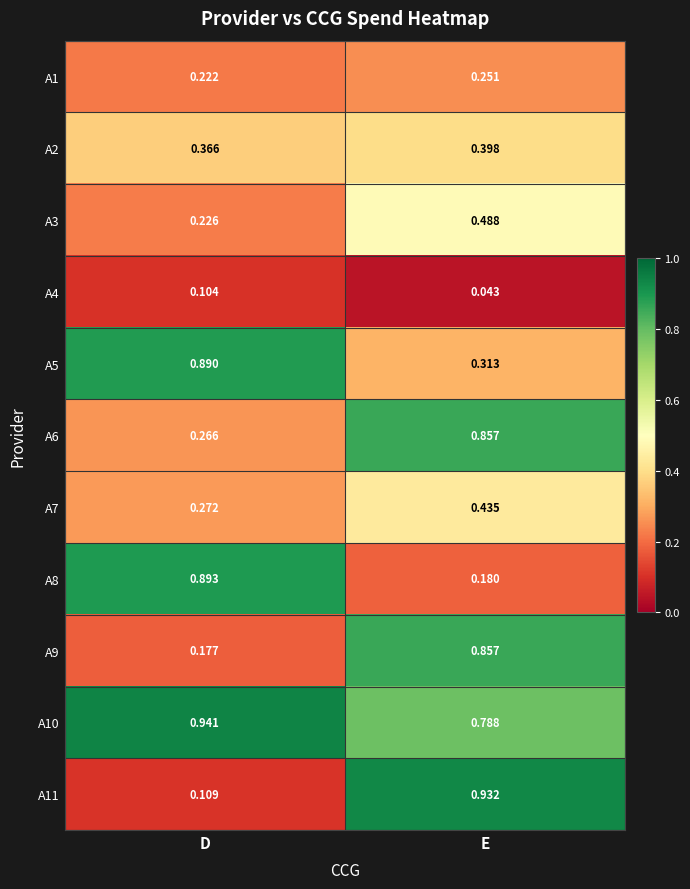

At which category is the sum across all series the highest?

E